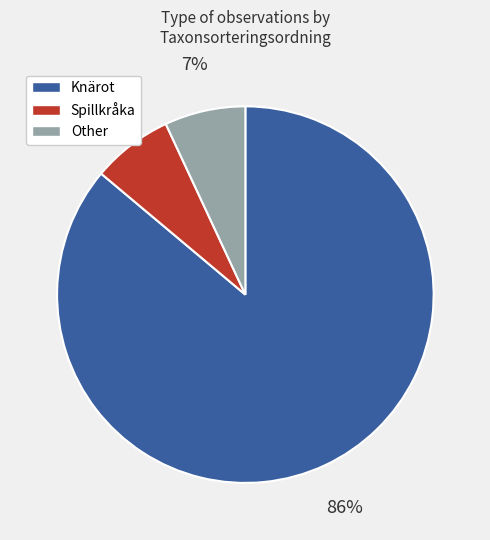

To the nearest percent, what is the difference between the largest and smallest slice percentages?

79%